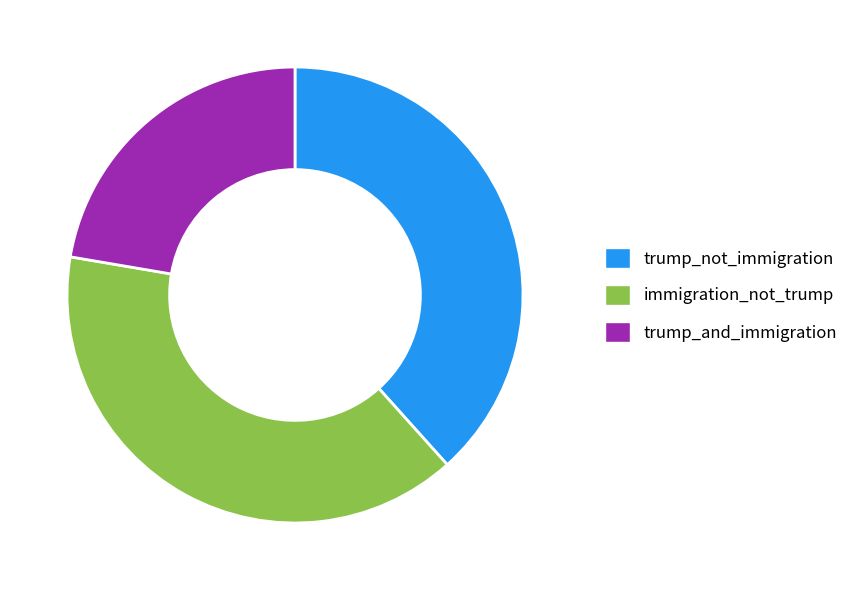

What is the ratio of the value at trump_not_immigration to the value at trump_and_immigration?

1.7